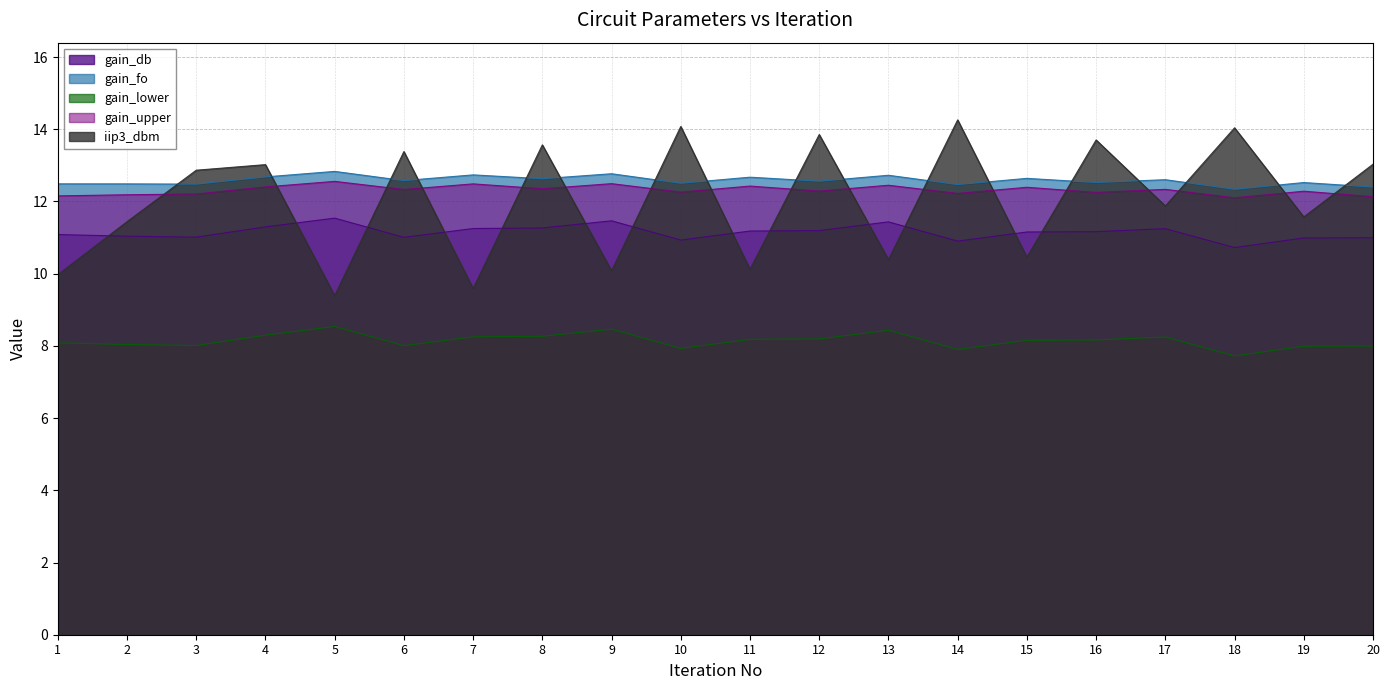

What is the sum of all gain_lower values?

162.9